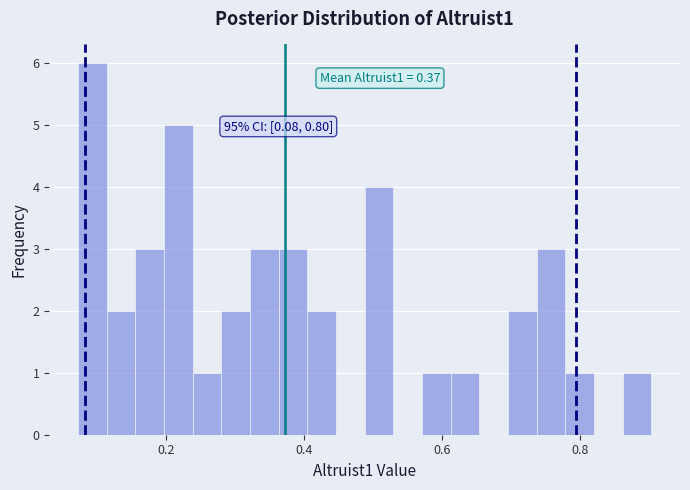

Read against the x-axis, roughly where is the centre of the tallest bar?

0.10